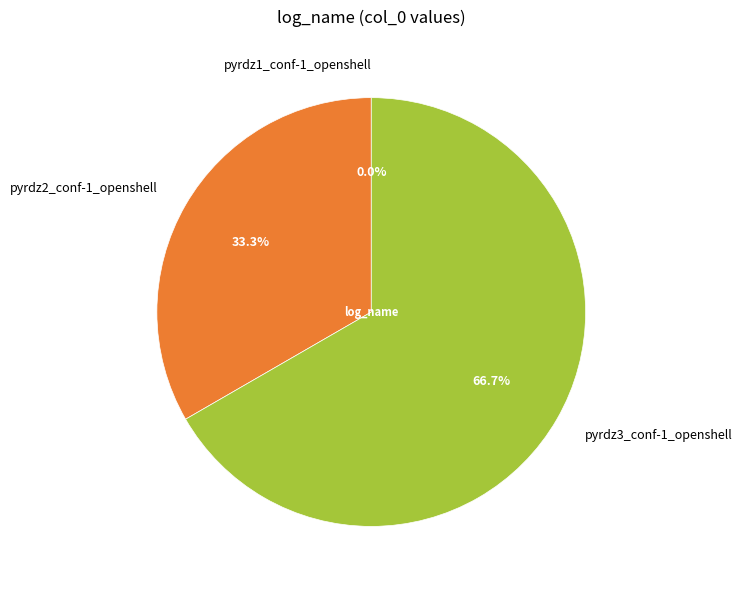

How many segments does this pie chart have?

3